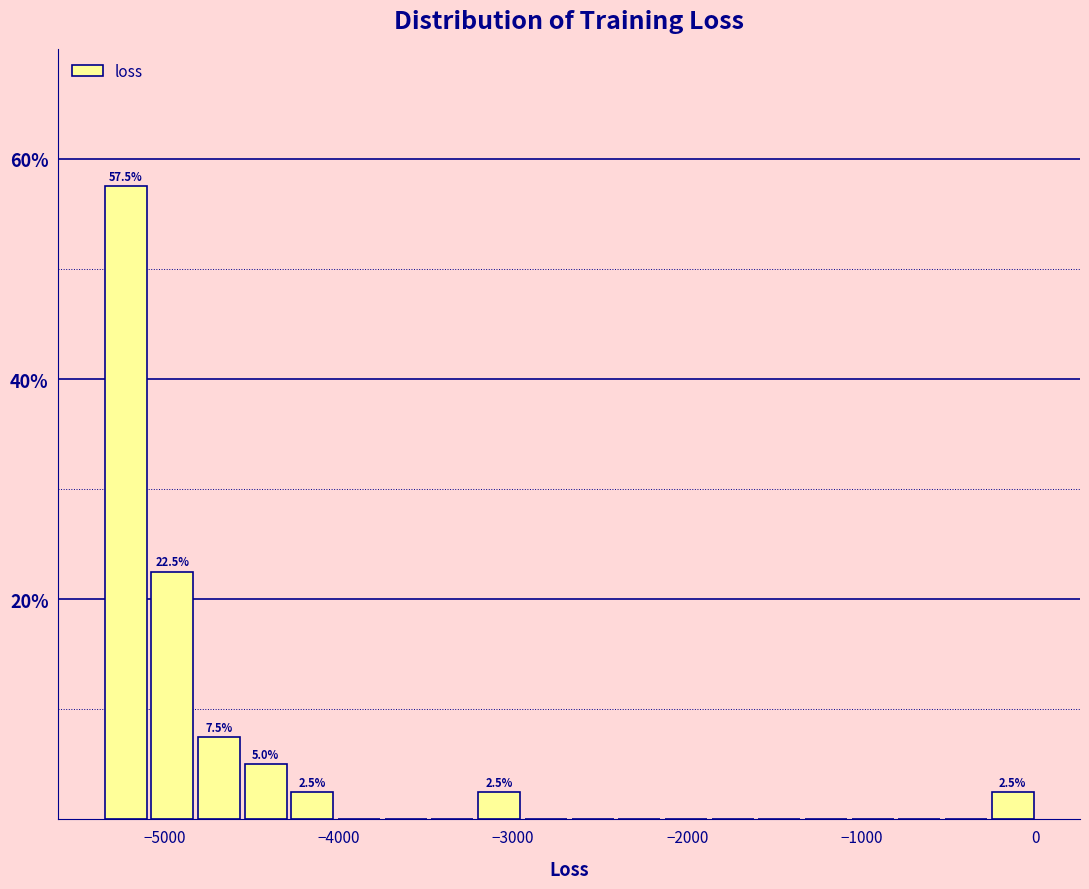

Read against the x-axis, roughly where is the centre of the tallest bar?

-5200